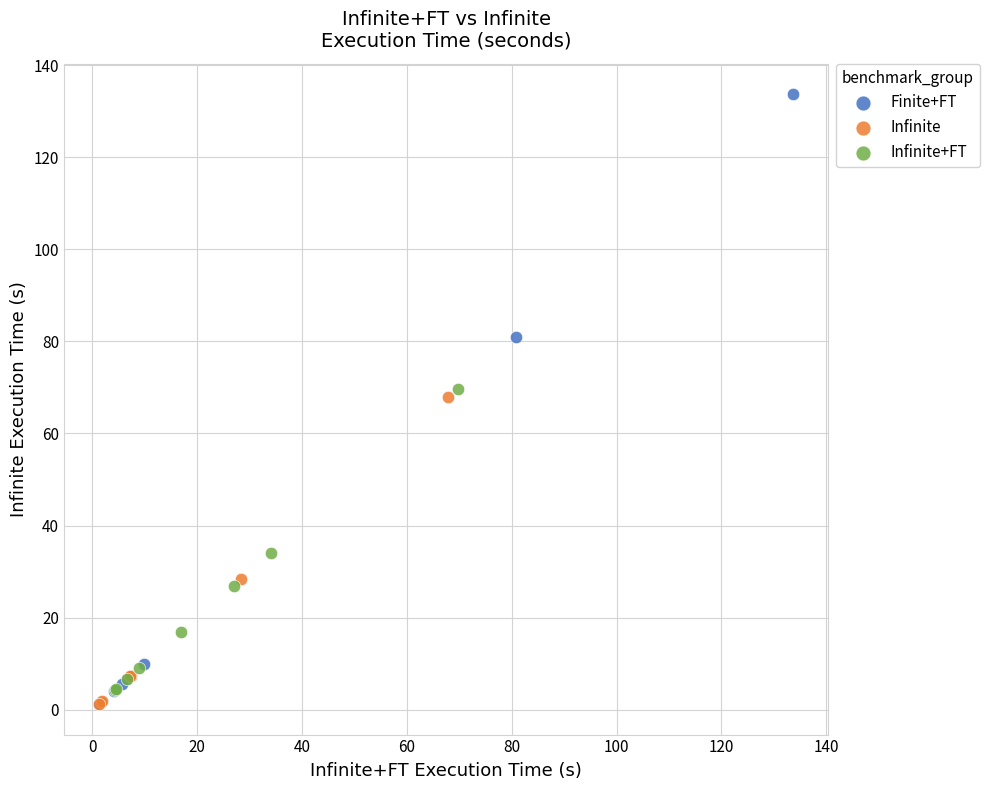

Which series reaches the maximum Y coordinate?

Finite+FT